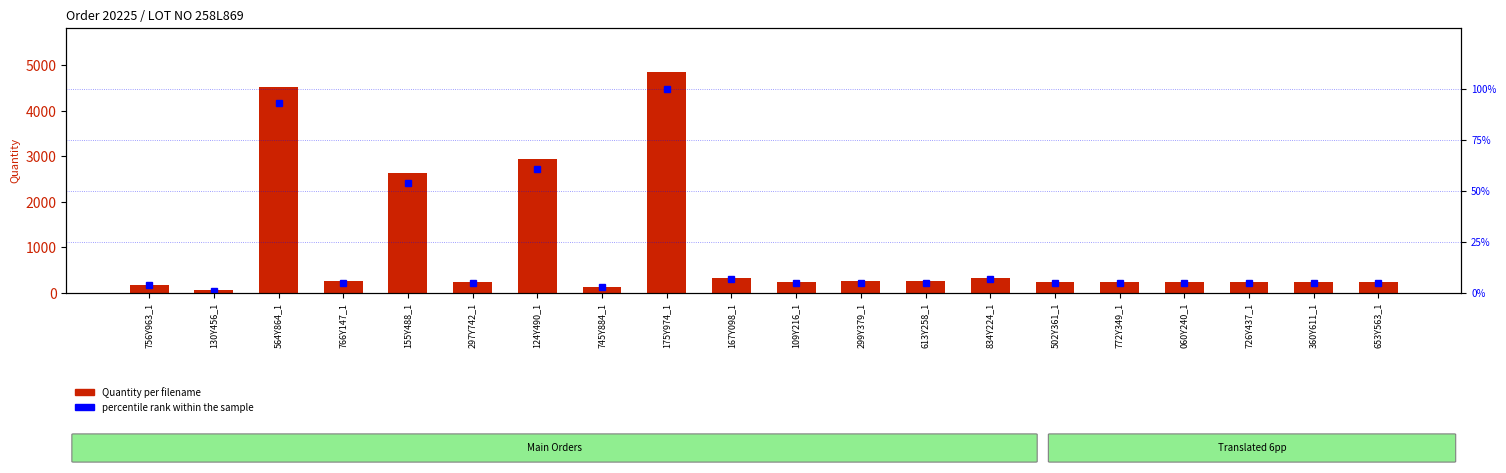

What is the greatest value displayed?

4852